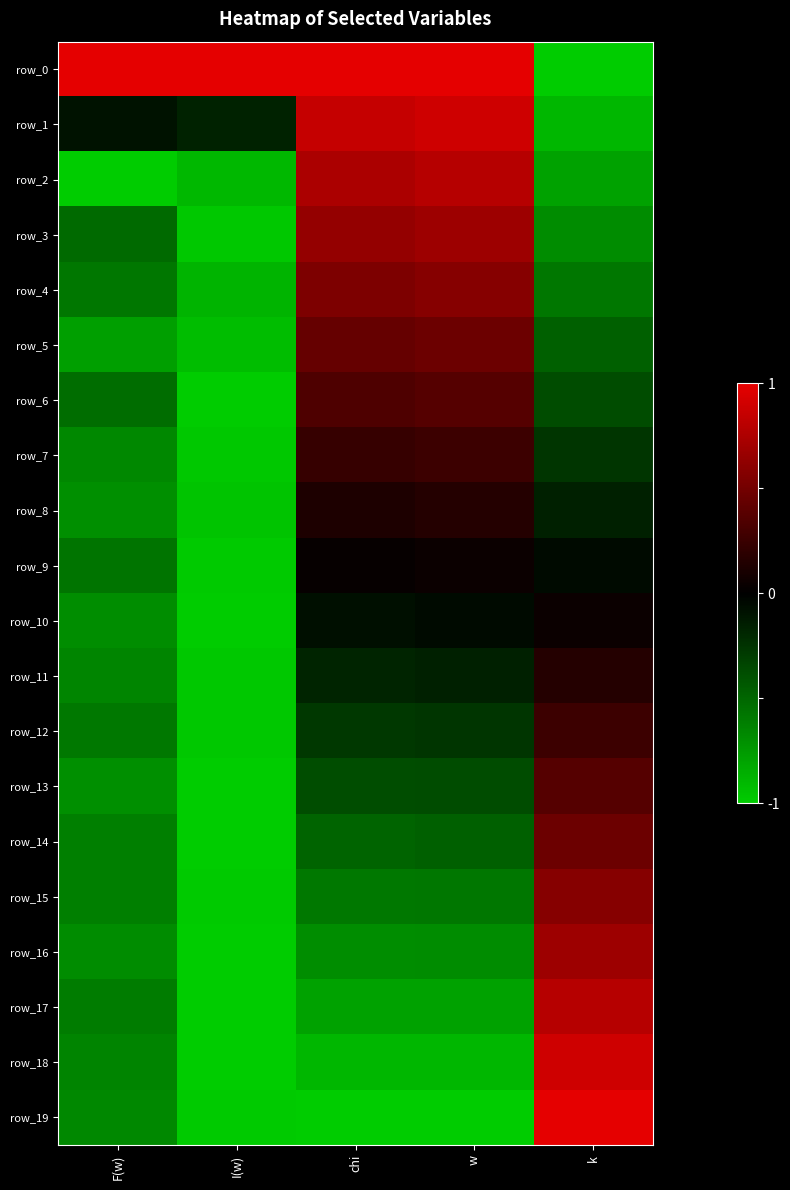

Is it true that row_7 equals 0.2 at chi?

True